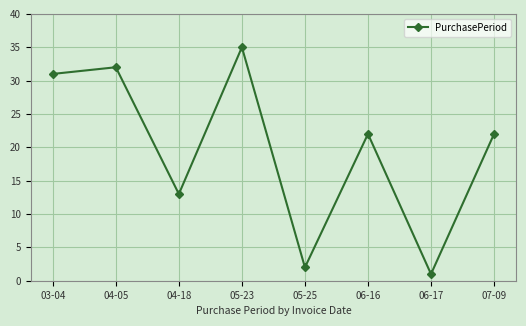

What is the value of the 8th point from the left?

22